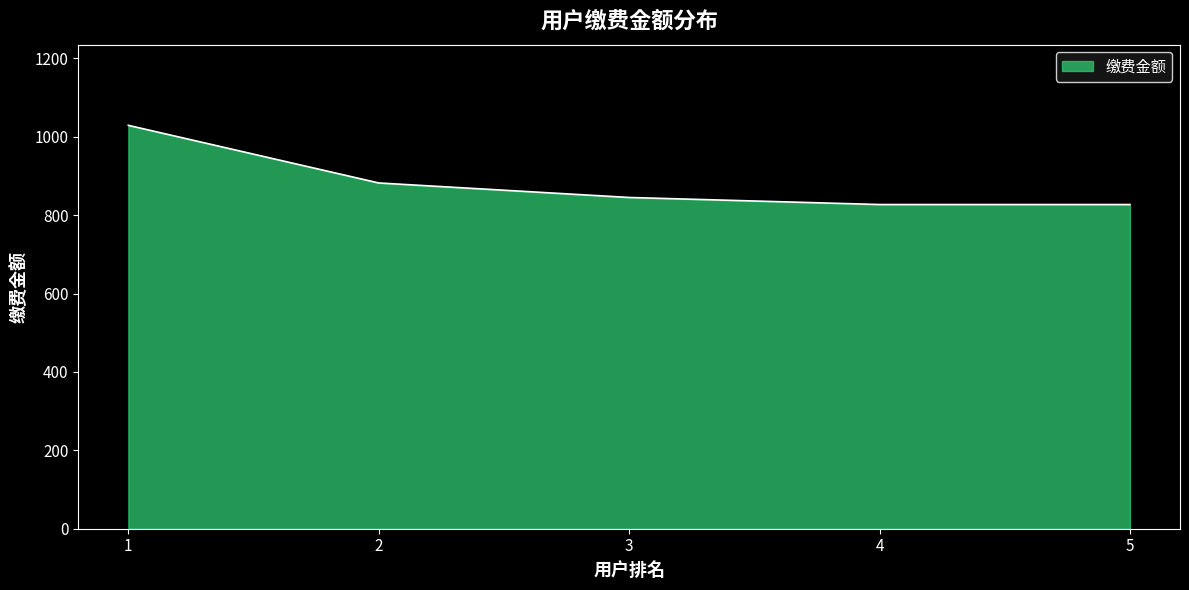

Is it true that the value at 3 is 227?

False